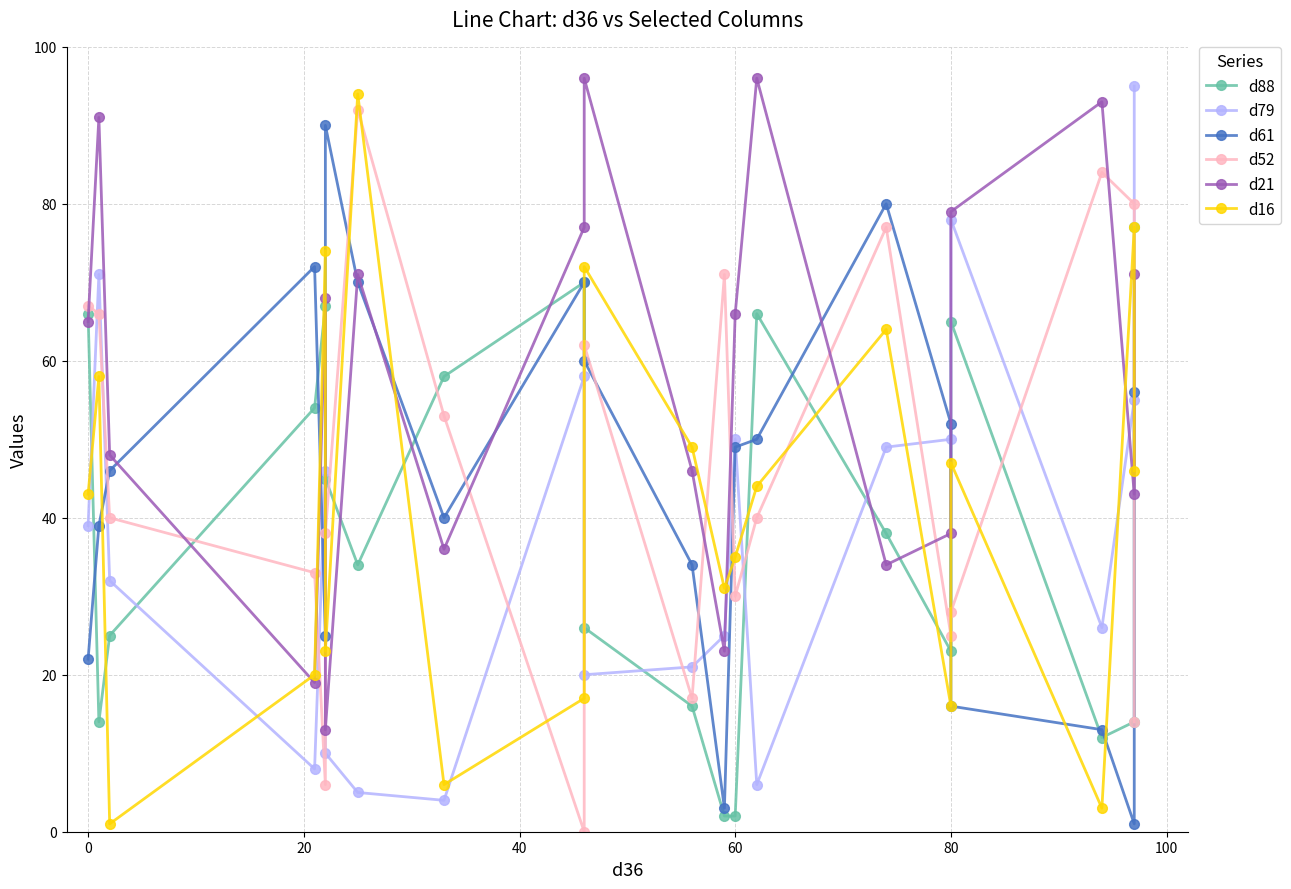

In d52, how many points are higher than both neighbors (excluding endpoints)?

5